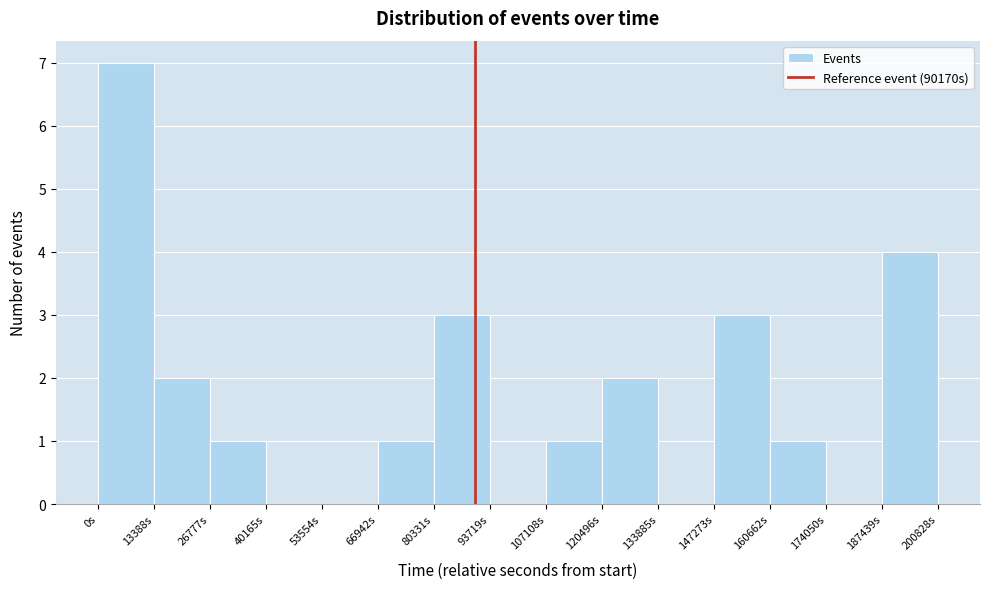

What is the height of the bar covering 148000 to 160000 on the x-axis? Neither the bar edges nor the heights are printed on the chart, so give them approximately, as read against the axes.

3